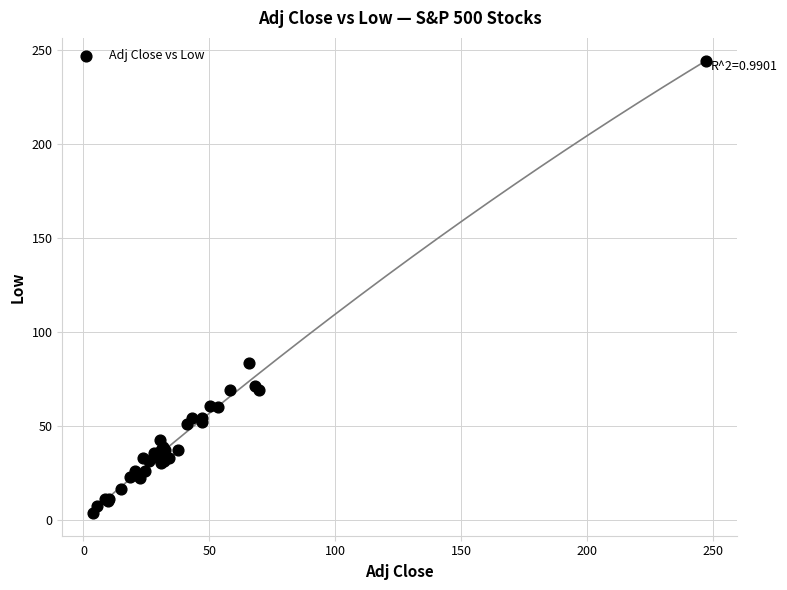

What Y value in the scatter plot is closest to 124?

83.6